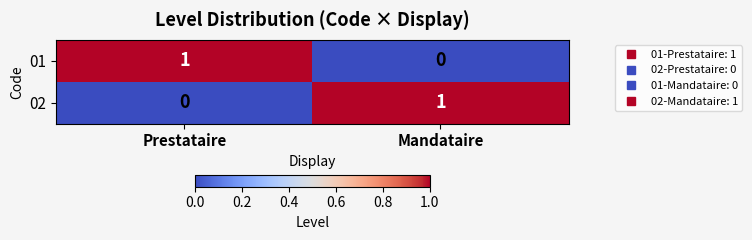

How many positive values does the 02 series have?

1